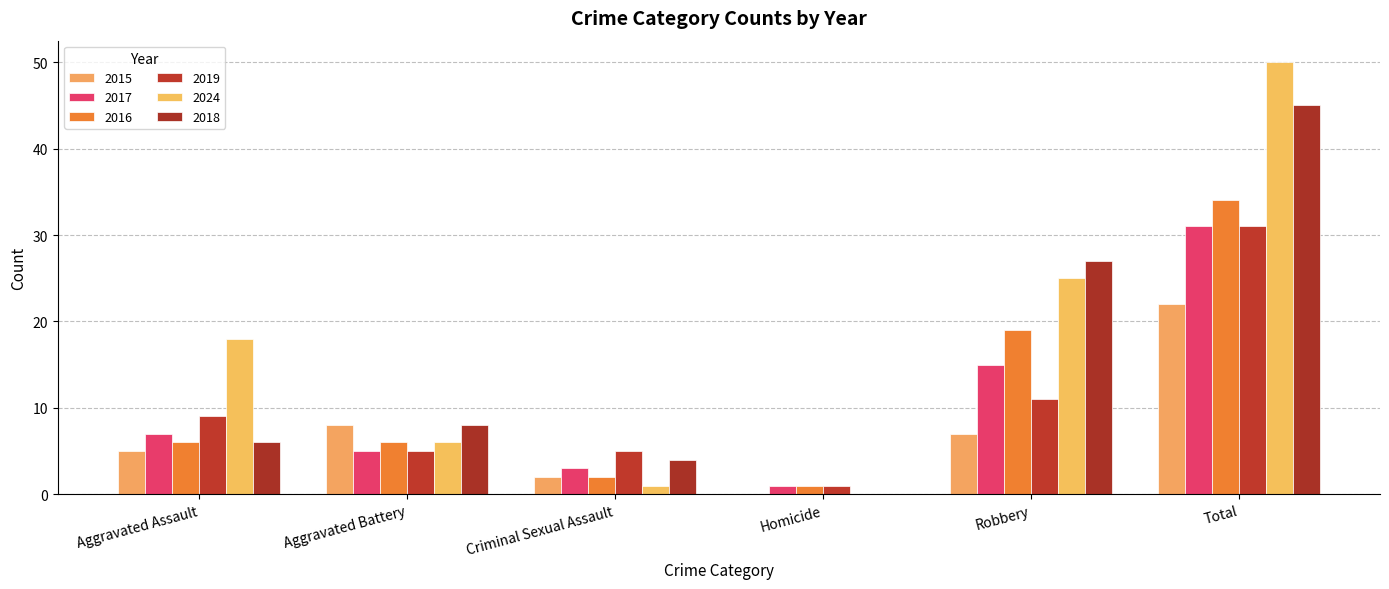

Which series has the widest spread of values?

2024